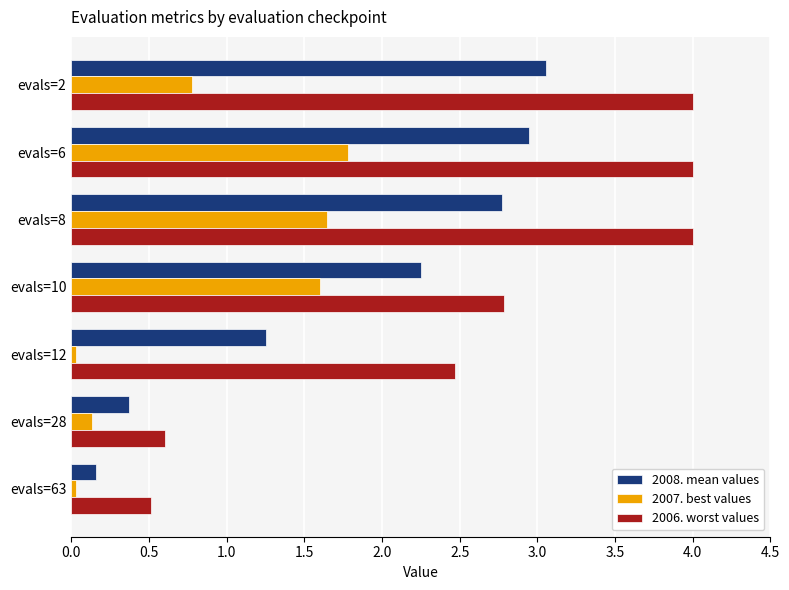

What is the greatest value displayed?

4.0